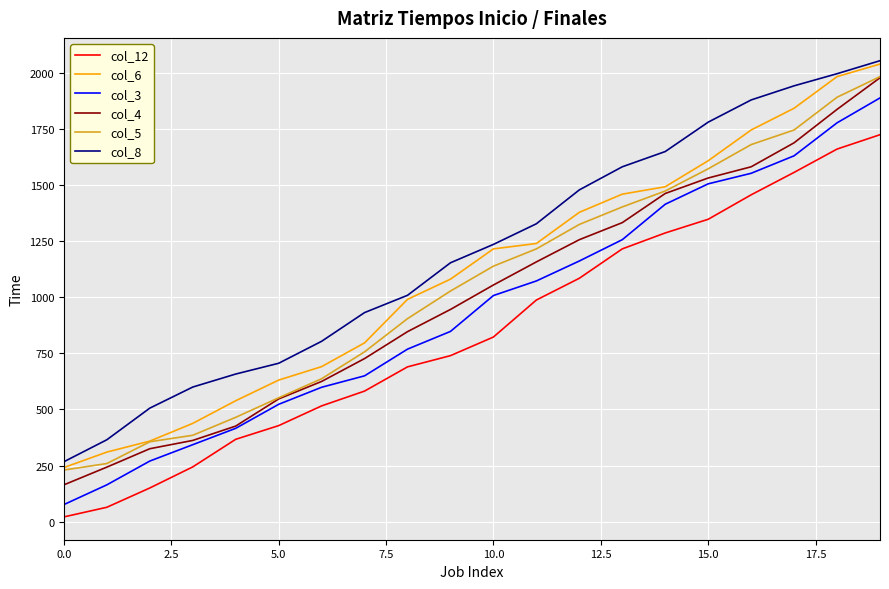

Reading left to right, extract all data points from this chart.

col_12: 21	64	150	244	367	428	516	582	690	740	823	988	1085	1216	1287	1348	1457	1557	1661	1725
col_6: 241	310	359	438	539	631	691	797	991	1081	1216	1240	1379	1460	1493	1609	1746	1843	1984	2040
col_3: 76	164	270	343	416	523	599	650	769	848	1008	1073	1162	1257	1415	1506	1553	1631	1778	1889
col_4: 164	243	325	362	426	547	625	727	847	946	1055	1158	1257	1333	1463	1532	1582	1689	1838	1979
col_5: 230	259	356	385	465	552	637	757	905	1028	1139	1216	1325	1403	1474	1573	1681	1746	1892	1984
col_8: 267	365	506	600	658	706	804	932	1009	1154	1236	1328	1479	1582	1650	1781	1880	1943	1997	2055